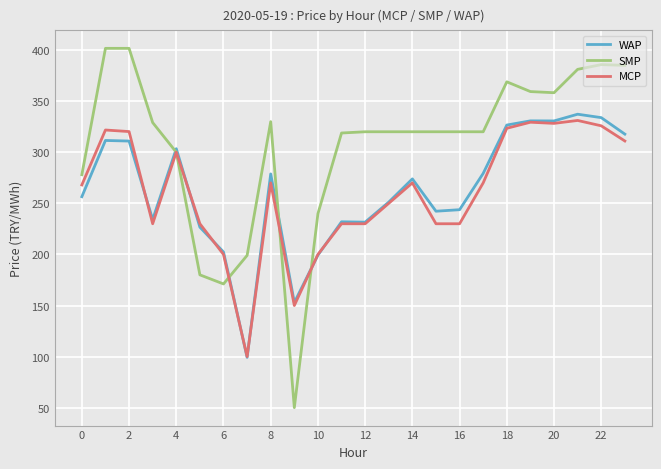

What is the lowest value of the SMP series?

50.1